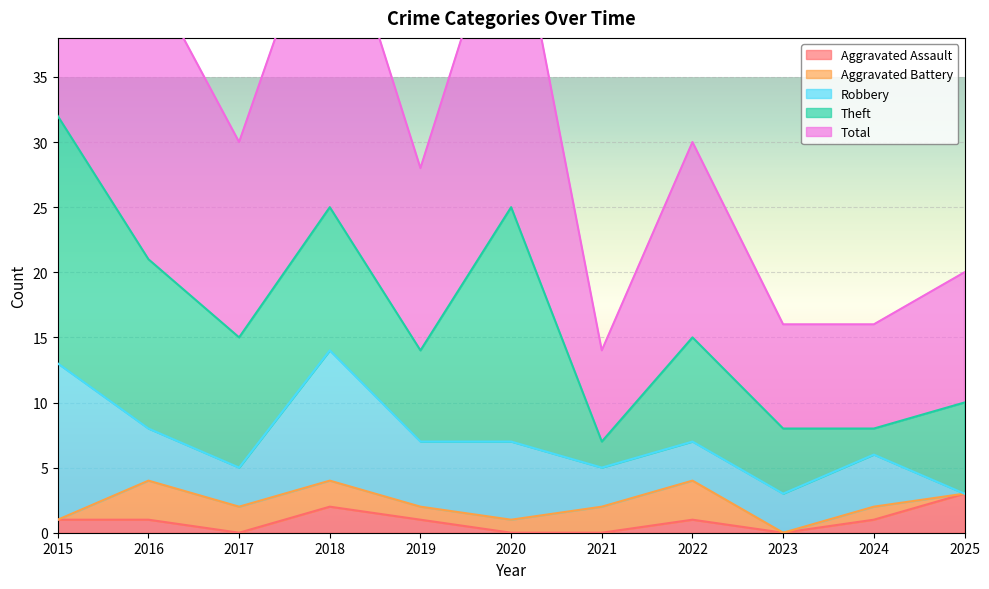

Between 2015 and 2025, which is larger?

2025